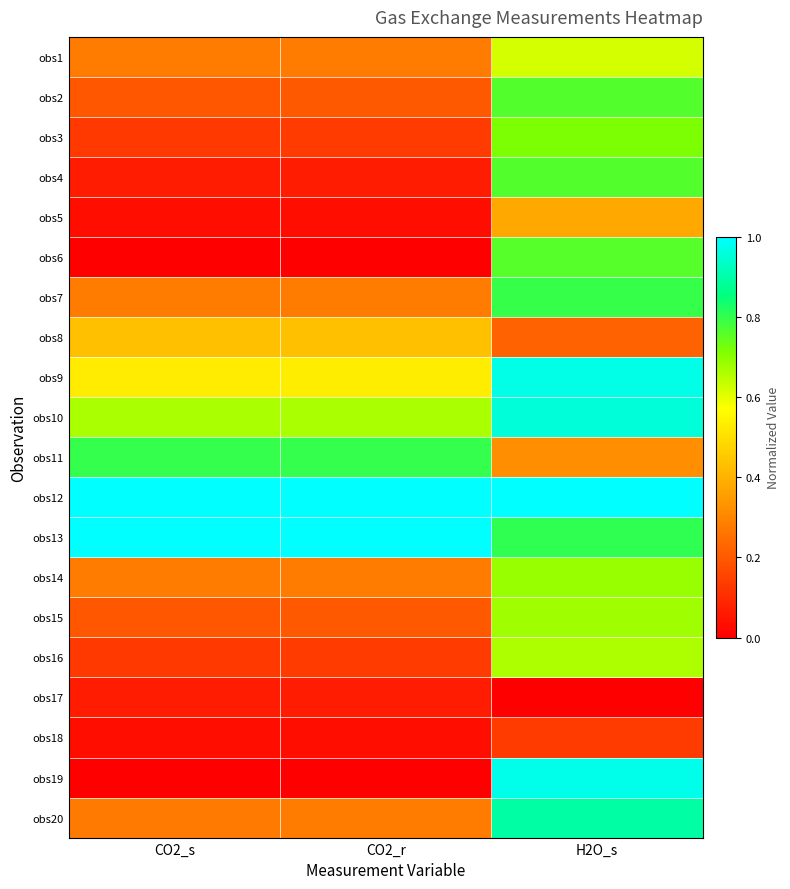

Rank the series at CO2_s from highest to lowest value.

obs13, obs12, obs11, obs10, obs9, obs8, obs1, obs7, obs14, obs20, obs2, obs15, obs3, obs16, obs4, obs17, obs18, obs5, obs6, obs19